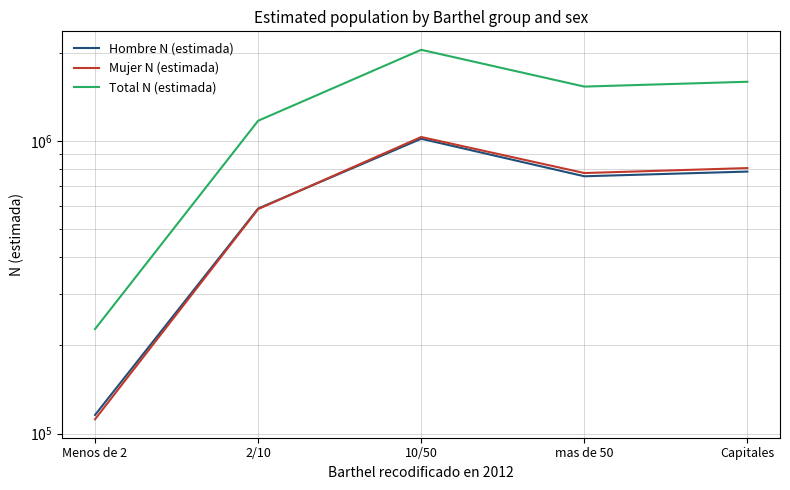

Reading left to right, list all the values displayed in this chart.

Hombre N (estimada): 115765	587704	1017947	757623	786126
Mujer N (estimada): 111905	585145	1032184	777174	808151
Total N (estimada): 227670	1172849	2050131	1534797	1594277